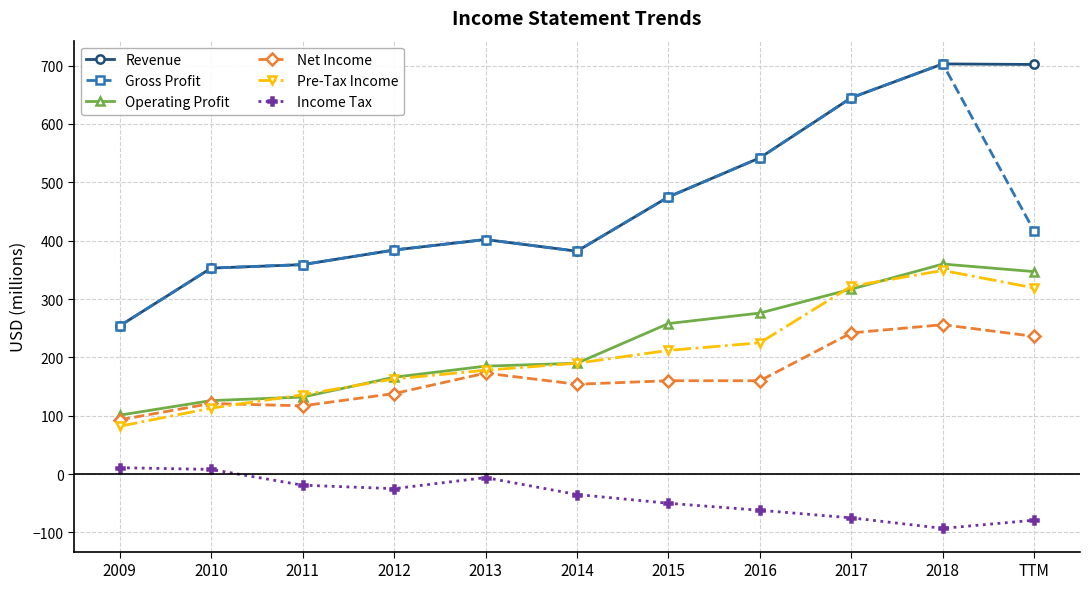

What is the difference between the maximum and minimum values in the Gross Profit series?

449